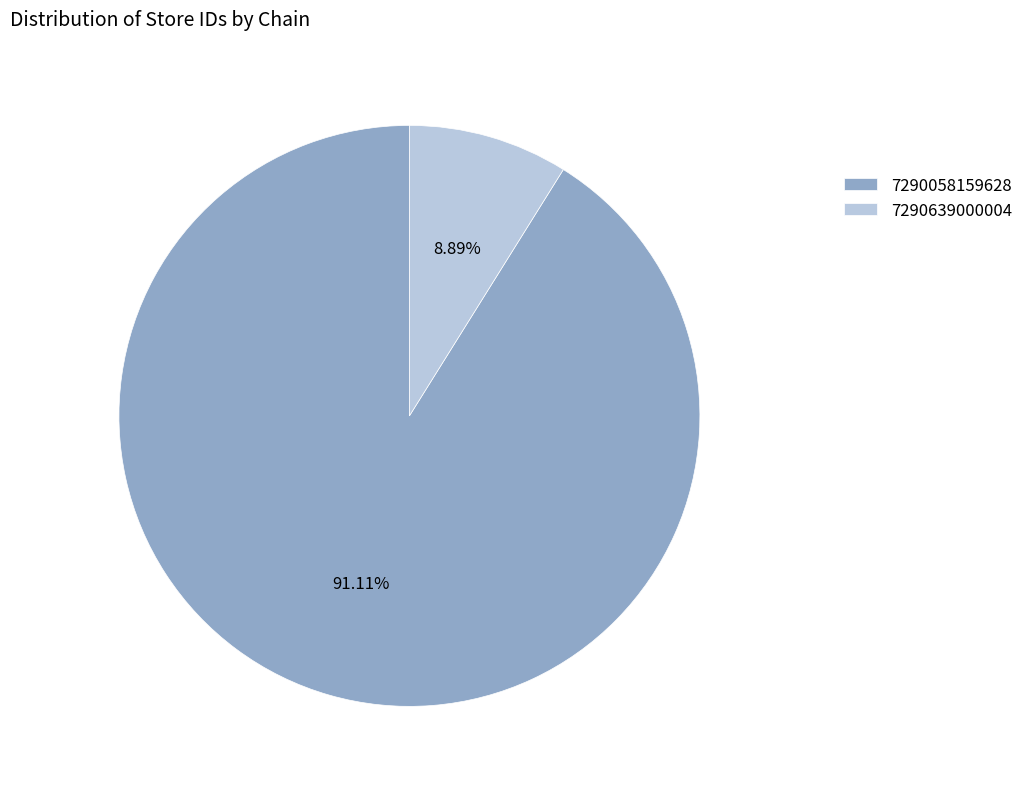

What percentage is the 7290058159628 slice, to the nearest percent?

91%